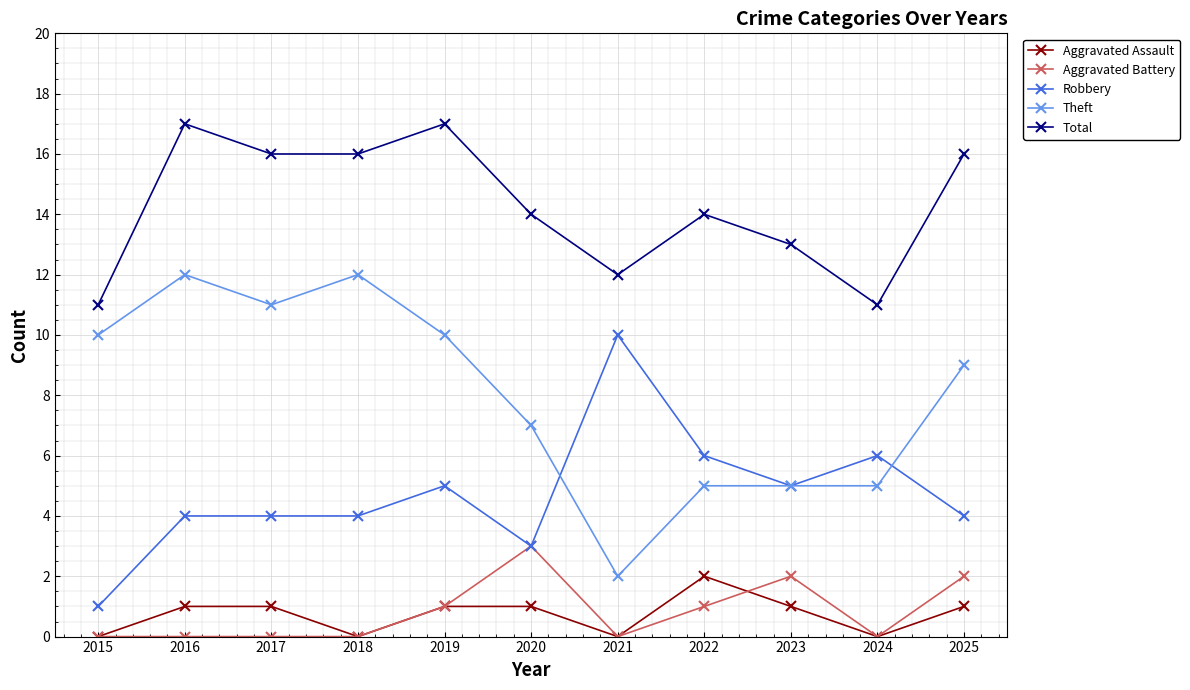

How many Aggravated Assault values are between 0 and 1?

10